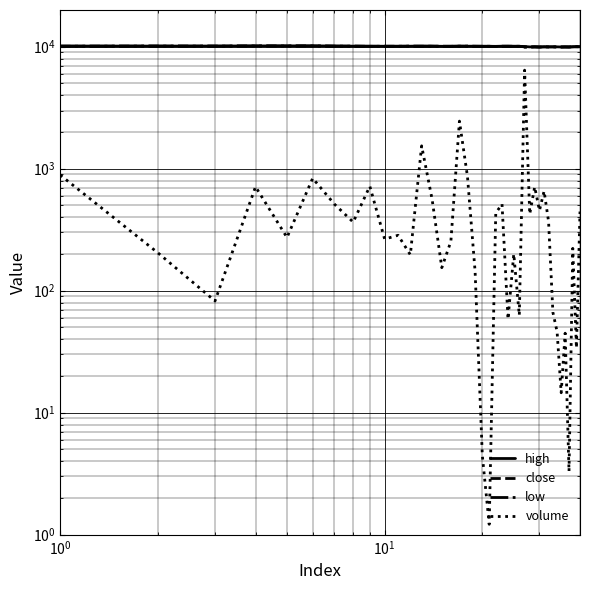

How many data points does each series have?

40